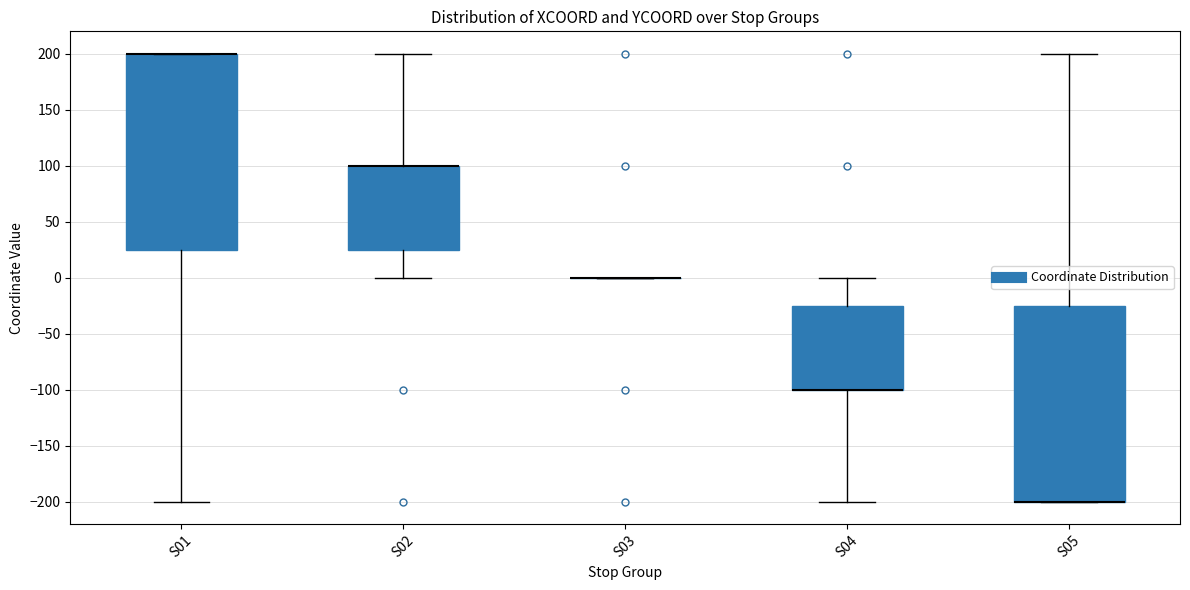

Reading left to right, transcribe this box plot: for each box, give where its median line is, the range the box spans, and where its two whiskers end, as read against the y-axis. The values are not printed on the chart, so give them approximately, as read against the axis.

S01: median 200 (drawn on the box's upper edge), box 25 to 200, whiskers -200 to 200
S02: median 100 (drawn on the box's upper edge), box 25 to 100, whiskers 0 to 200
S03: box collapsed to a line at 0, whiskers 0 to 0
S04: median -100 (drawn on the box's lower edge), box -100 to -25, whiskers -200 to 0
S05: median -200 (drawn on the box's lower edge), box -200 to -25, whiskers -200 to 200